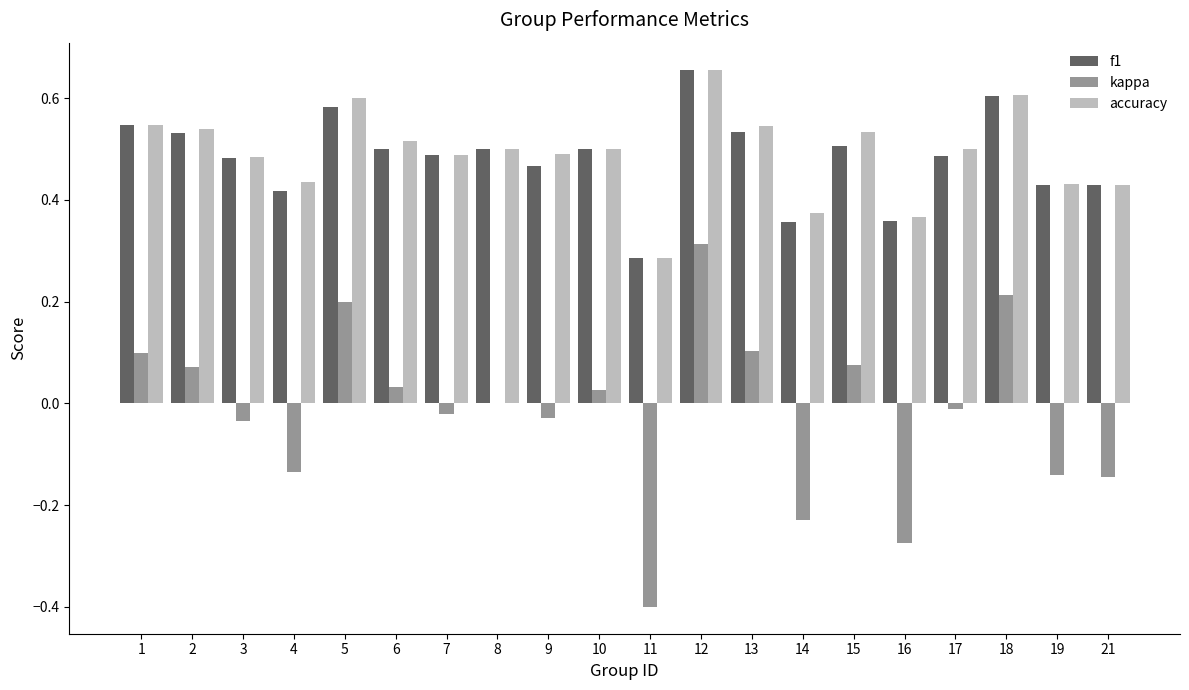

At which category does the chart reach its peak across all series?

12